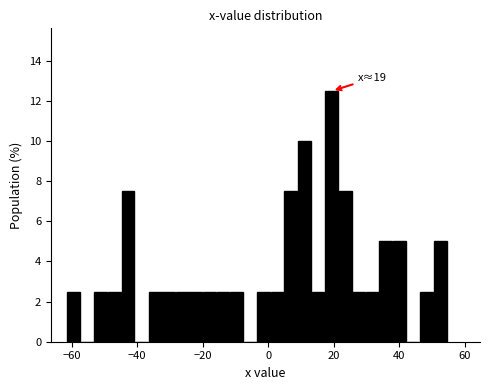

Around what value on the x-axis is the tallest bar? Give the approximate position of its centre, as read against the axis.

20